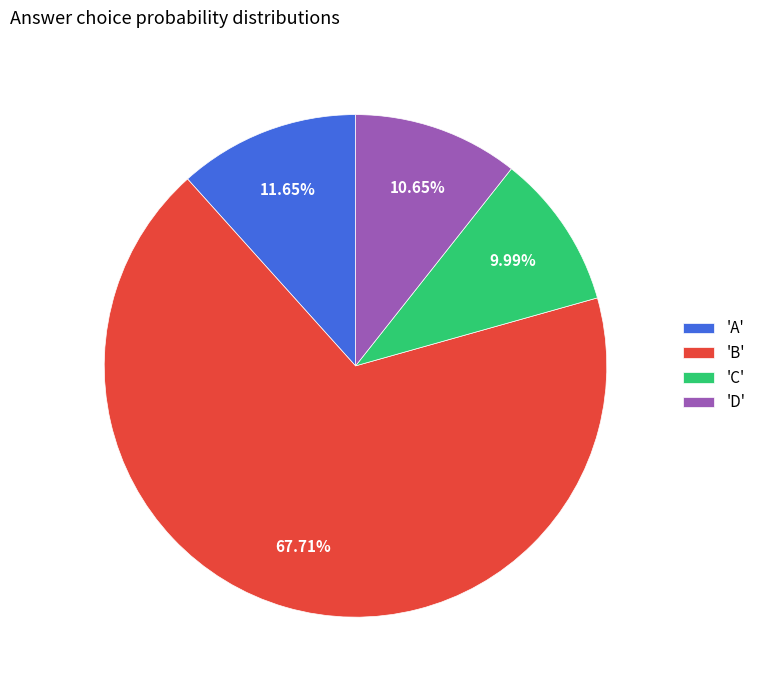

How many slices are in this pie chart?

4